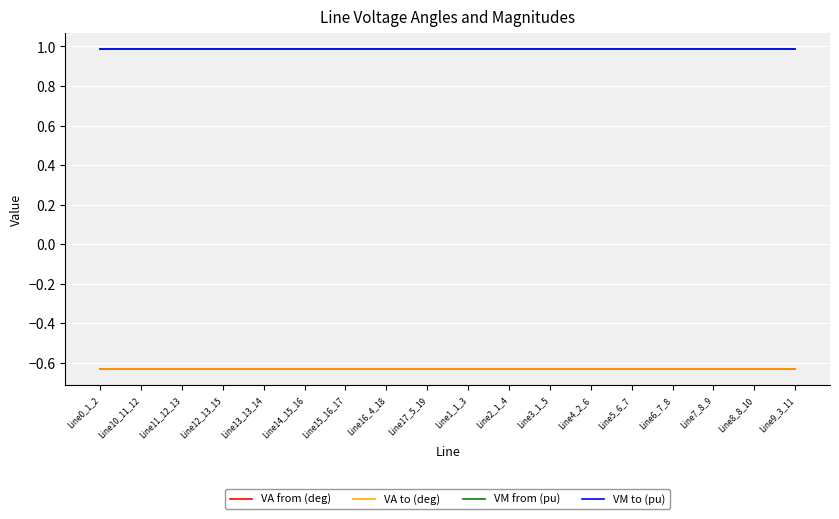

Reading right to left, transcribe all the data shown in this chart.

VA from (deg): Line9_3_11=-0.6	Line8_8_10=-0.6	Line7_8_9=-0.6	Line6_7_8=-0.6	Line5_6_7=-0.6	Line4_2_6=-0.6	Line3_1_5=-0.6	Line2_1_4=-0.6	Line1_1_3=-0.6	Line17_5_19=-0.6	Line16_4_18=-0.6	Line15_16_17=-0.6	Line14_15_16=-0.6	Line13_13_14=-0.6	Line12_13_15=-0.6	Line11_12_13=-0.6	Line10_11_12=-0.6	Line0_1_2=-0.6
VA to (deg): Line9_3_11=-0.6	Line8_8_10=-0.6	Line7_8_9=-0.6	Line6_7_8=-0.6	Line5_6_7=-0.6	Line4_2_6=-0.6	Line3_1_5=-0.6	Line2_1_4=-0.6	Line1_1_3=-0.6	Line17_5_19=-0.6	Line16_4_18=-0.6	Line15_16_17=-0.6	Line14_15_16=-0.6	Line13_13_14=-0.6	Line12_13_15=-0.6	Line11_12_13=-0.6	Line10_11_12=-0.6	Line0_1_2=-0.6
VM from (pu): Line9_3_11=1.0	Line8_8_10=1.0	Line7_8_9=1.0	Line6_7_8=1.0	Line5_6_7=1.0	Line4_2_6=1.0	Line3_1_5=1.0	Line2_1_4=1.0	Line1_1_3=1.0	Line17_5_19=1.0	Line16_4_18=1.0	Line15_16_17=1.0	Line14_15_16=1.0	Line13_13_14=1.0	Line12_13_15=1.0	Line11_12_13=1.0	Line10_11_12=1.0	Line0_1_2=1.0
VM to (pu): Line9_3_11=1.0	Line8_8_10=1.0	Line7_8_9=1.0	Line6_7_8=1.0	Line5_6_7=1.0	Line4_2_6=1.0	Line3_1_5=1.0	Line2_1_4=1.0	Line1_1_3=1.0	Line17_5_19=1.0	Line16_4_18=1.0	Line15_16_17=1.0	Line14_15_16=1.0	Line13_13_14=1.0	Line12_13_15=1.0	Line11_12_13=1.0	Line10_11_12=1.0	Line0_1_2=1.0